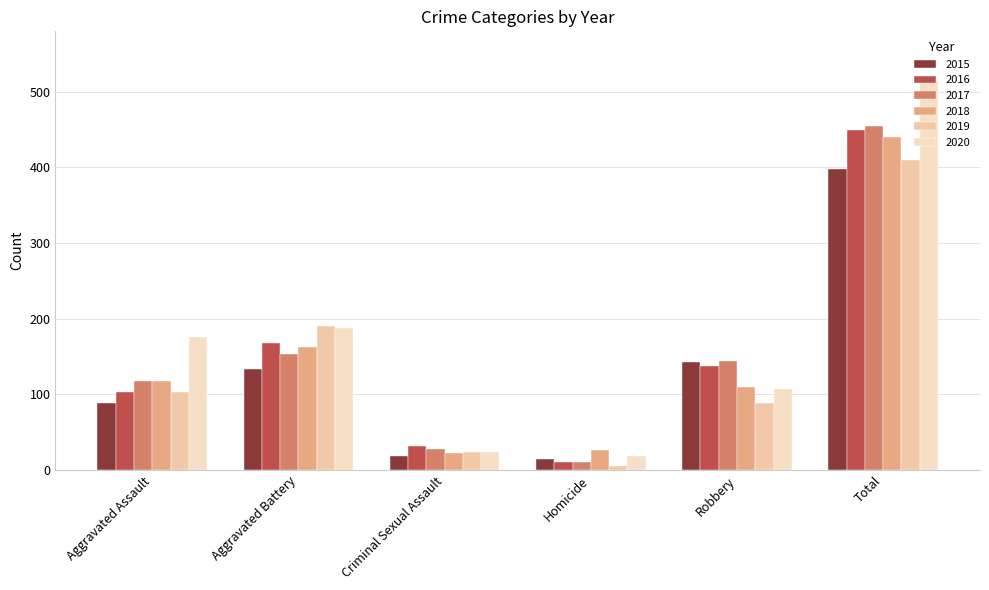

At which label is 2019 closest to 207?

Aggravated Battery